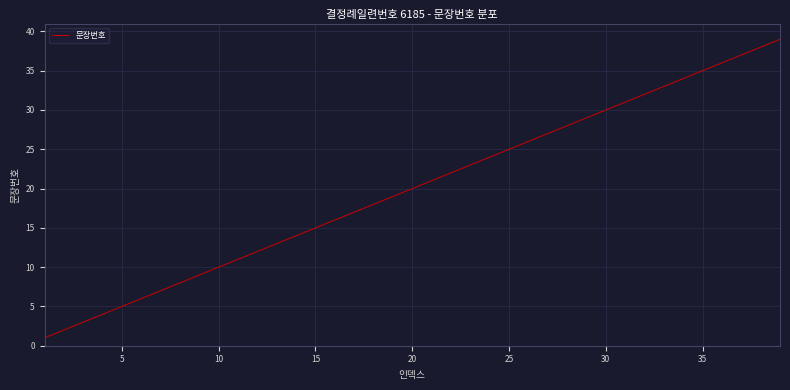

What is the maximum value shown in the chart?

39